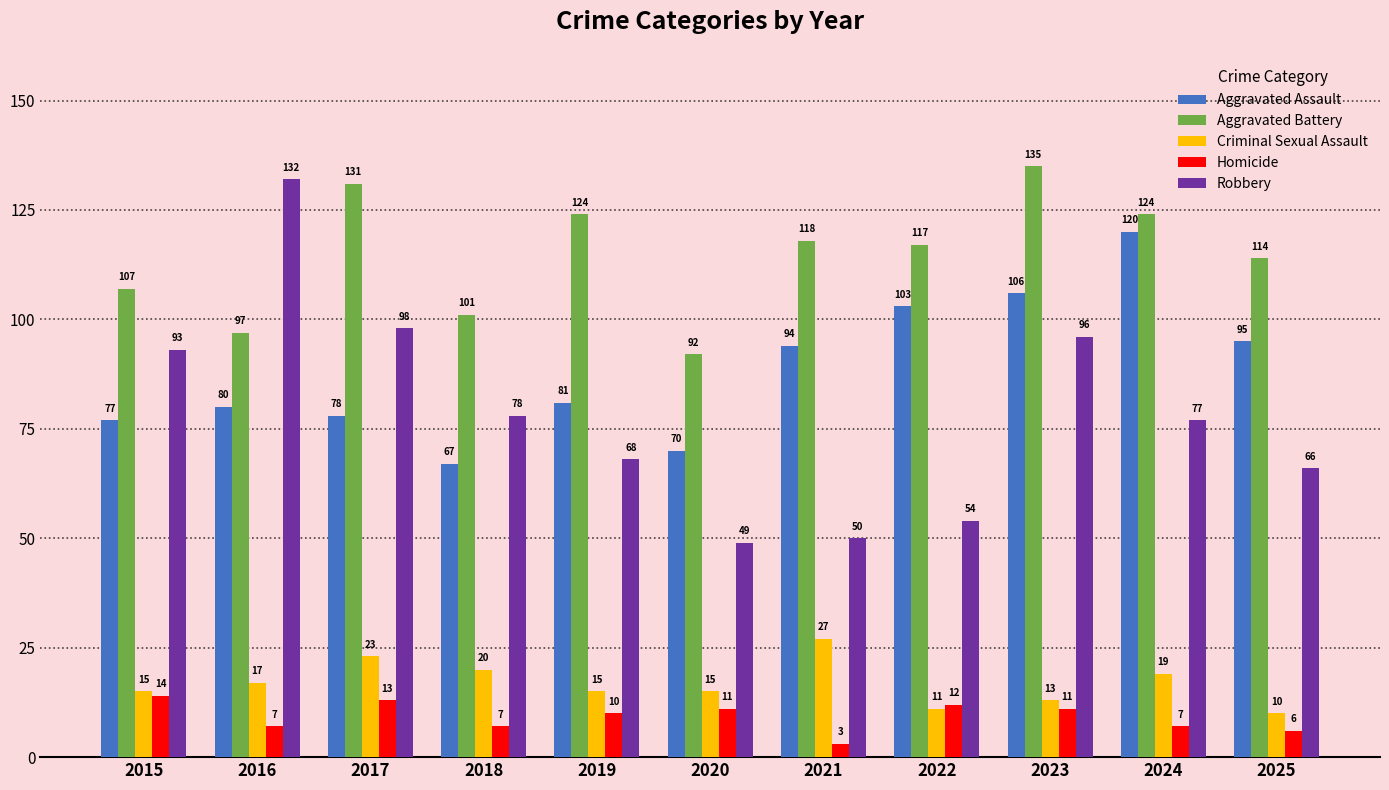

True or false: Robbery has a value of 16 at 2021.

False